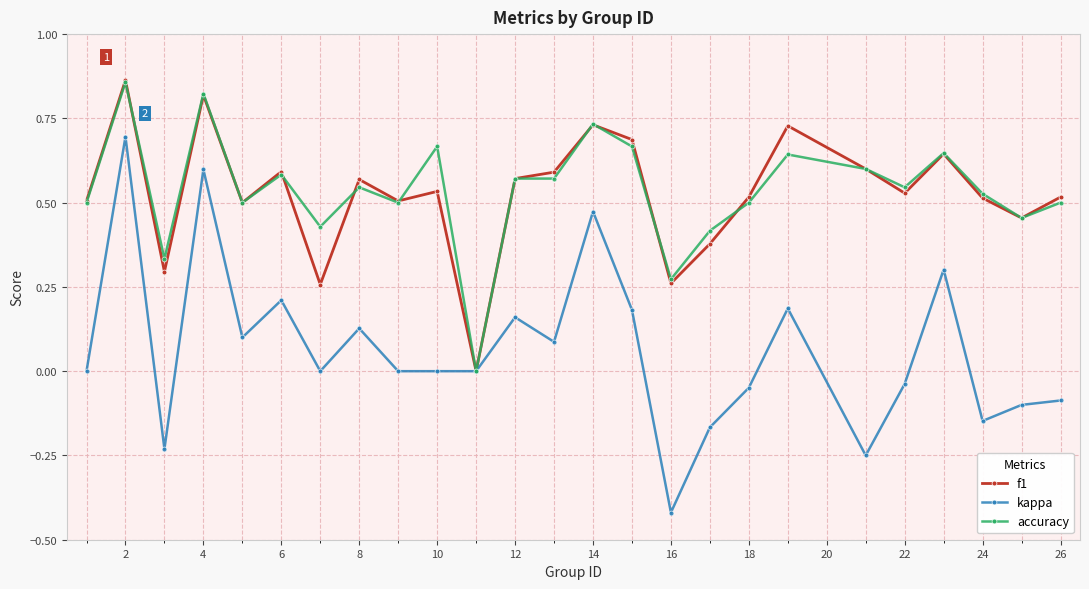

True or false: accuracy has more than 1 points higher than both neighbors.

True